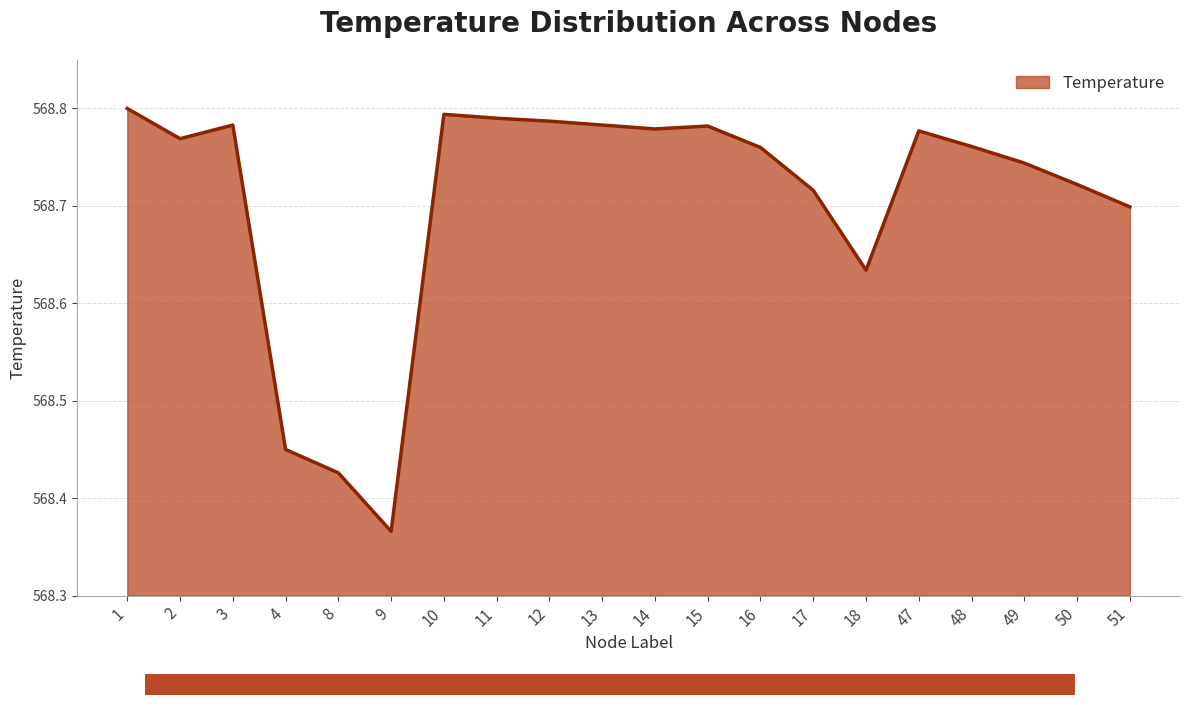

How many lines are shown in the chart?

1